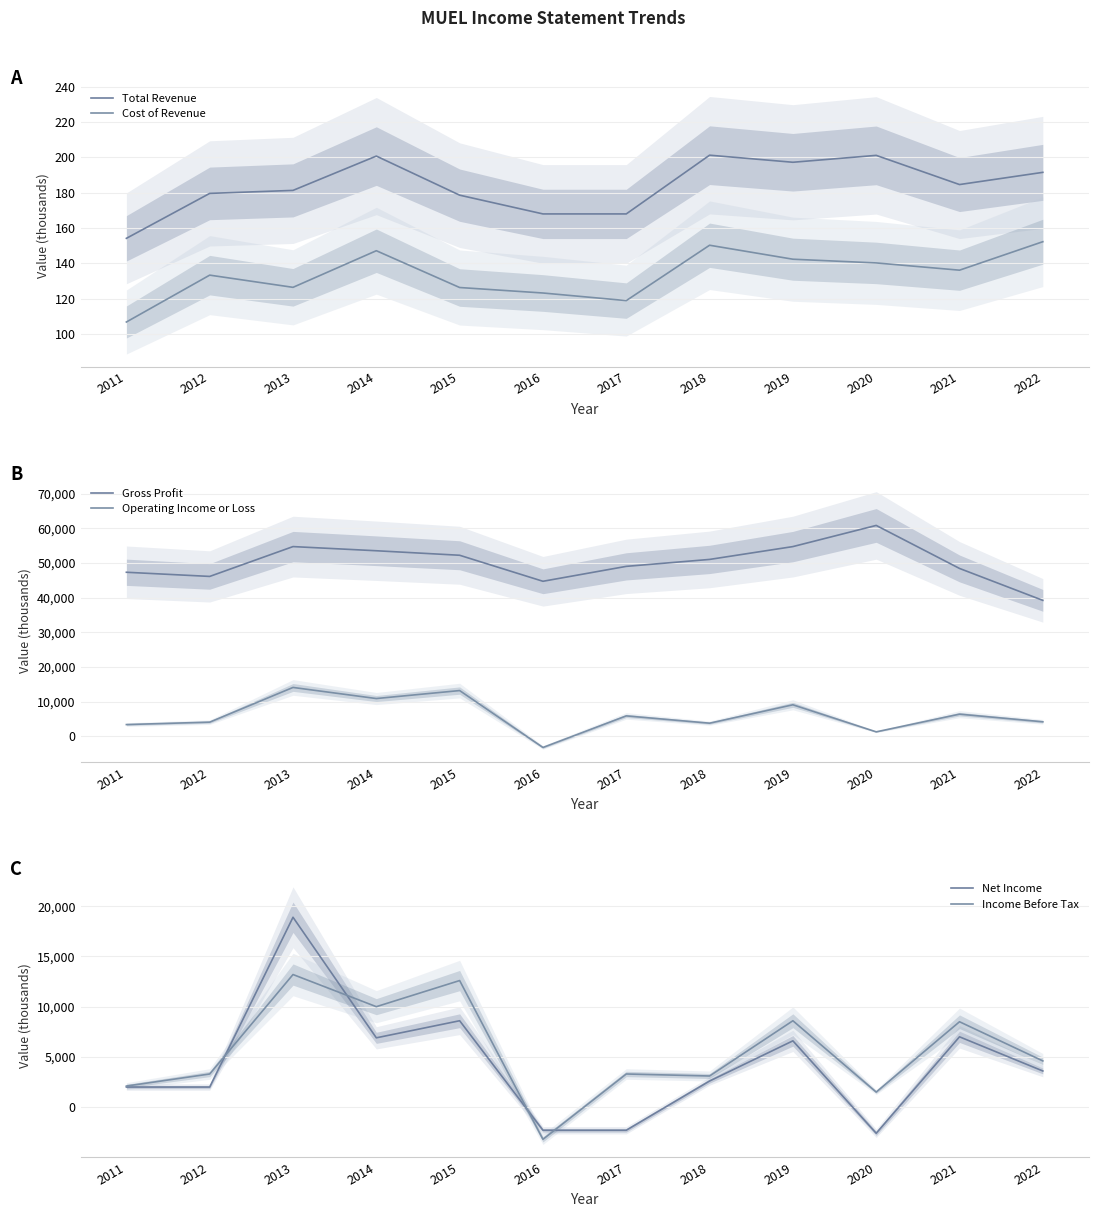

What is the average value of the Net Income series?

4250